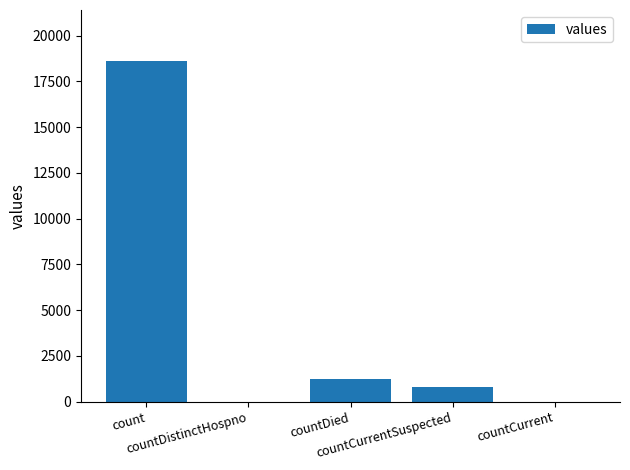

What is the sum of all values?

20654